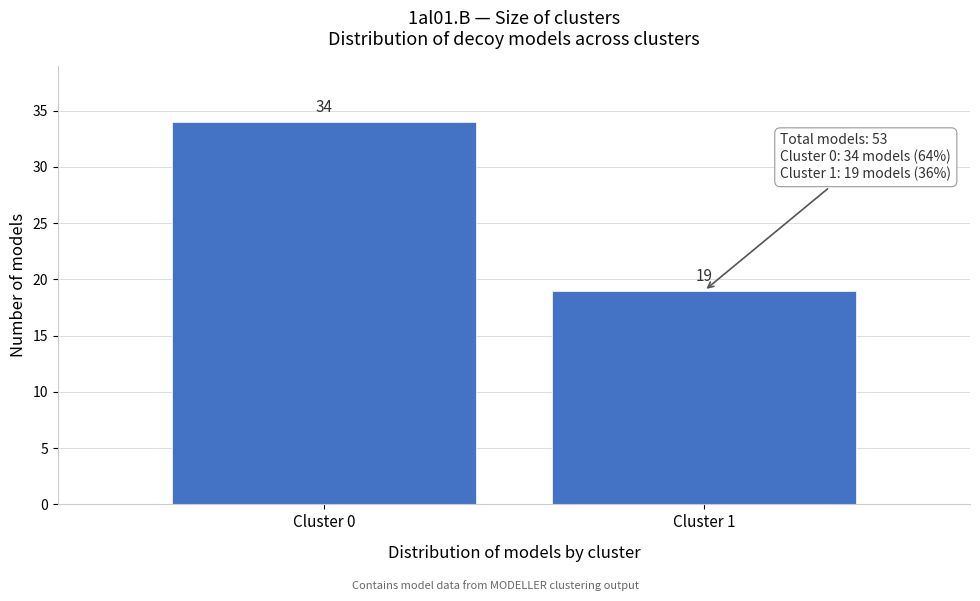

Reading left to right, transcribe all the data shown in this chart.

Cluster 0=34	Cluster 1=19